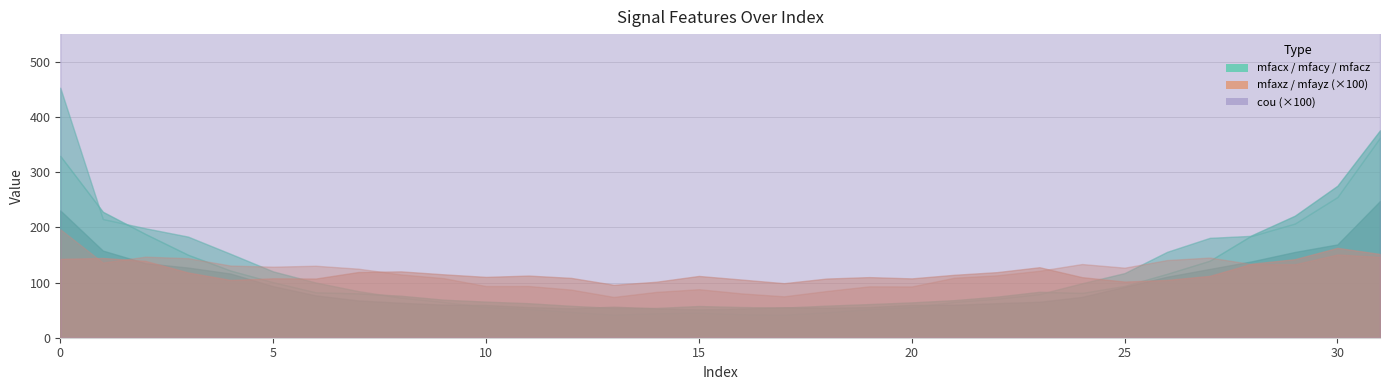

True or false: cou and mfacz intersect in this chart.

False